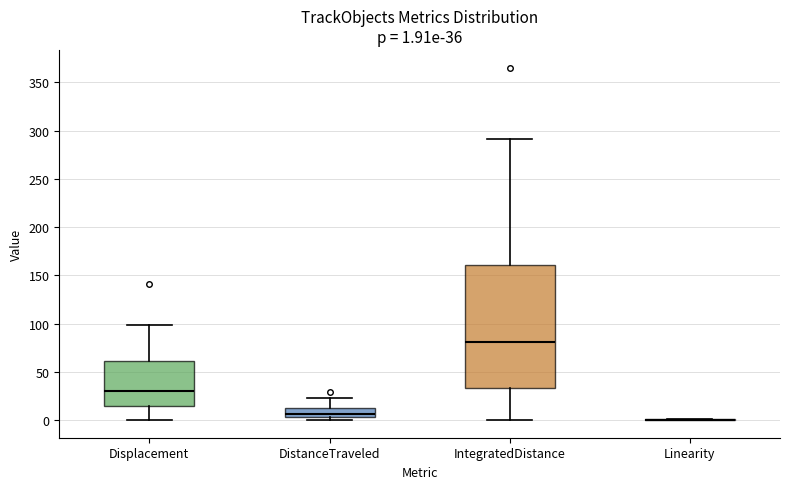

Which box is the tallest, from its lower edge to its upper edge?

IntegratedDistance